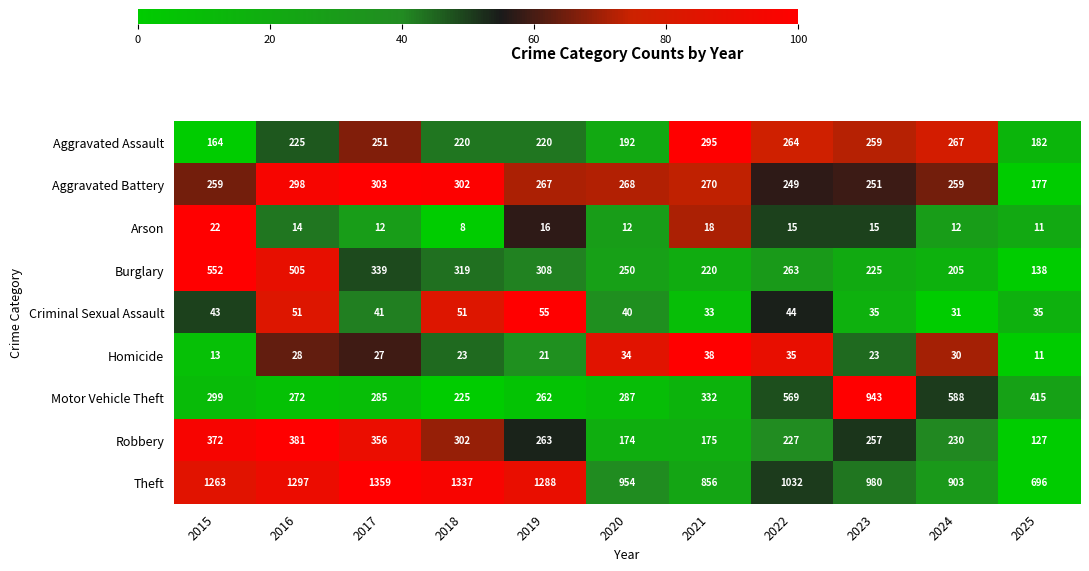

How many categories are shown in the chart?

11